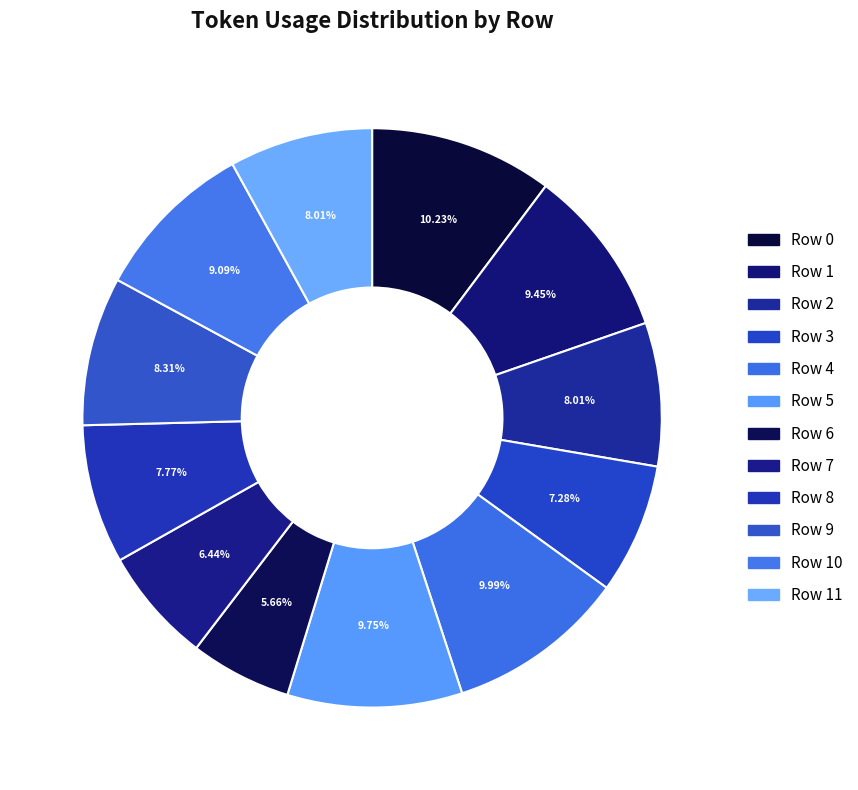

To the nearest percent, what is the difference between the largest and smallest slice percentages?

5%